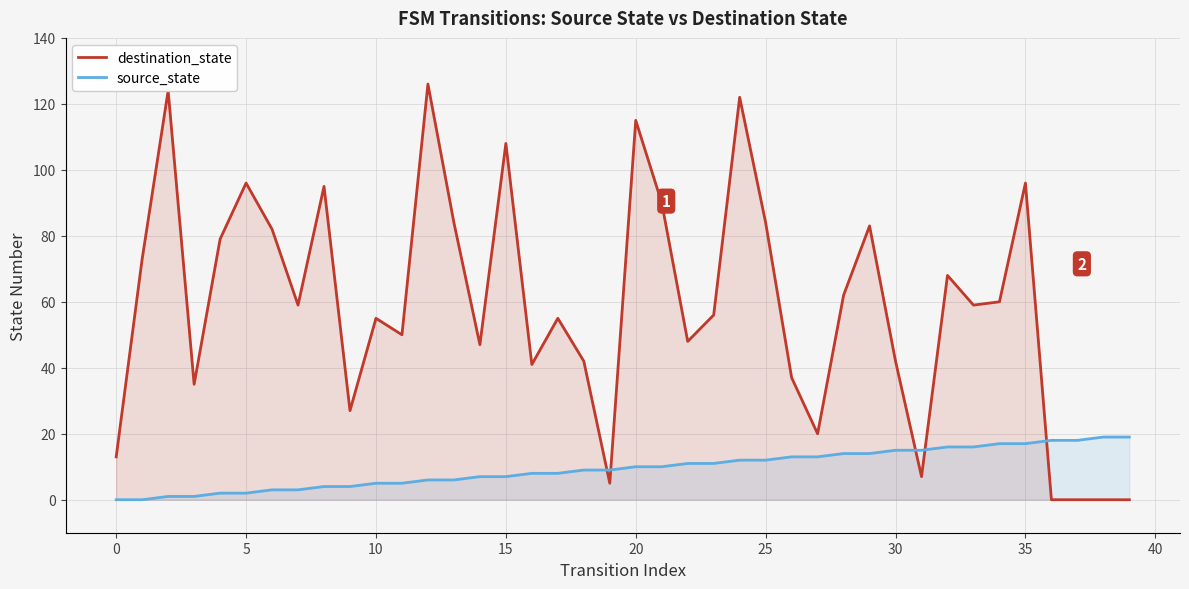

Where do source_state and destination_state first cross each other?

18 and 19